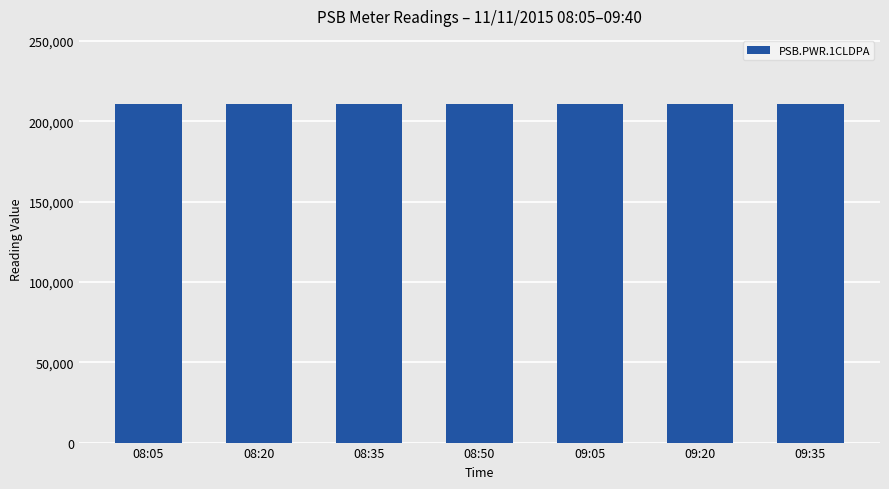

What is the smallest value displayed?

210853